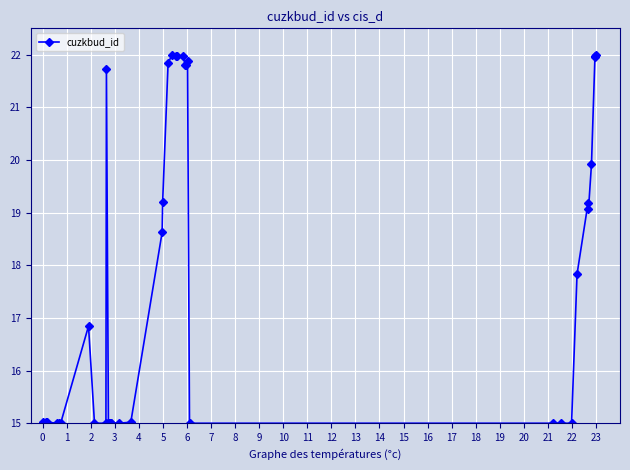

Reading right to left, transcribe all the data shown in this chart.

22.0	22.0	22.0	19.9	19.1	19.2	17.8	15.0	15.0	15.0	15.0	21.9	21.8	21.8	22.0	22.0	22.0	22.0	21.8	19.2	18.6	15.0	15.0	15.0	15.0	15.0	15.0	15.0	15.0	15.0	21.7	15.0	15.0	16.8	15.0	15.0	15.0	15.0	15.0	15.0